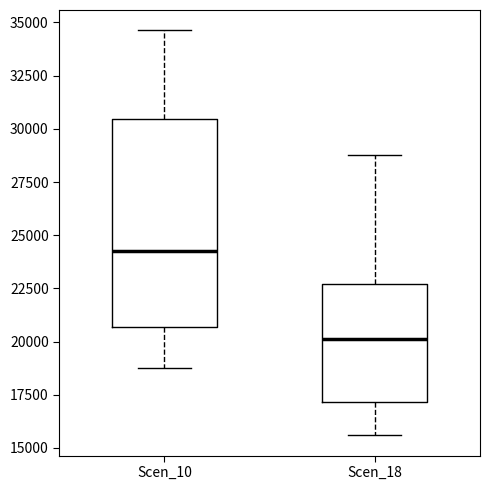

Where does the upper whisker of the box for Scen_10 end on the y-axis? The values are not printed on the chart, so give them approximately, as read against the axis.

34500